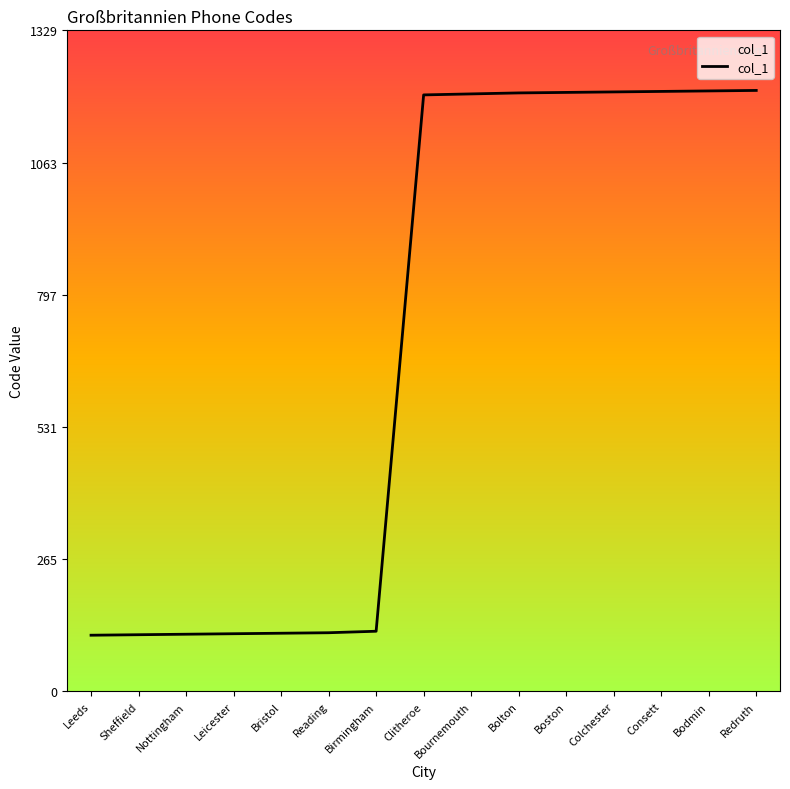

Approximately how many times larger is the value at Reading compared to Leicester?

1.0